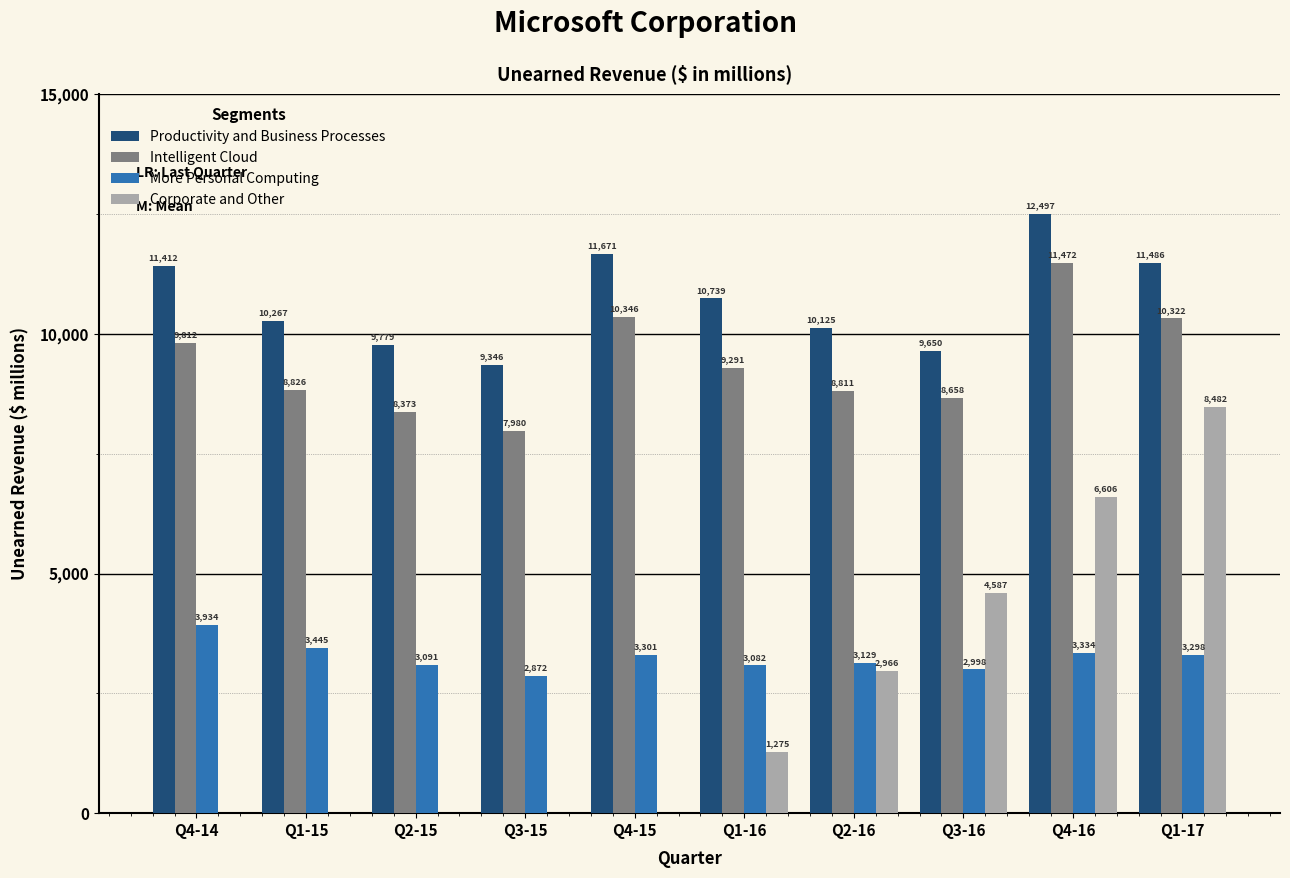

At which category is the sum across all series the highest?

Q4-16